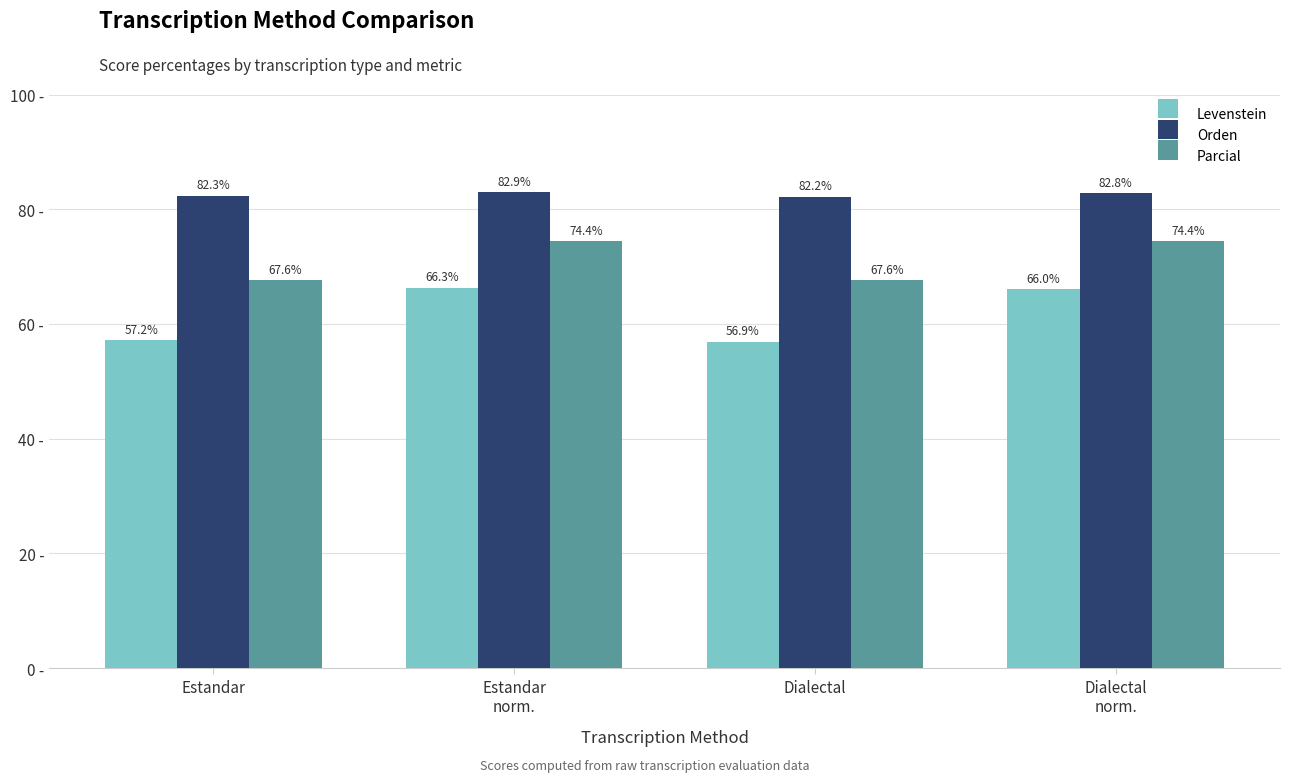

Which series has the widest spread of values?

Levenstein